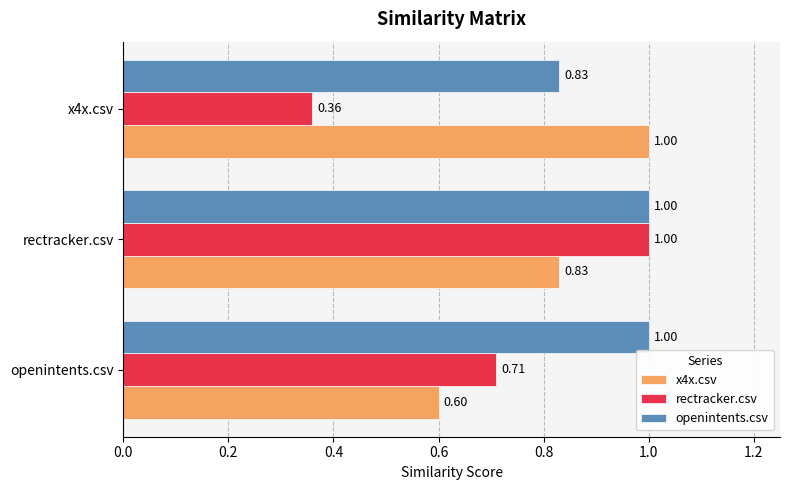

Which series has the widest spread of values?

rectracker.csv